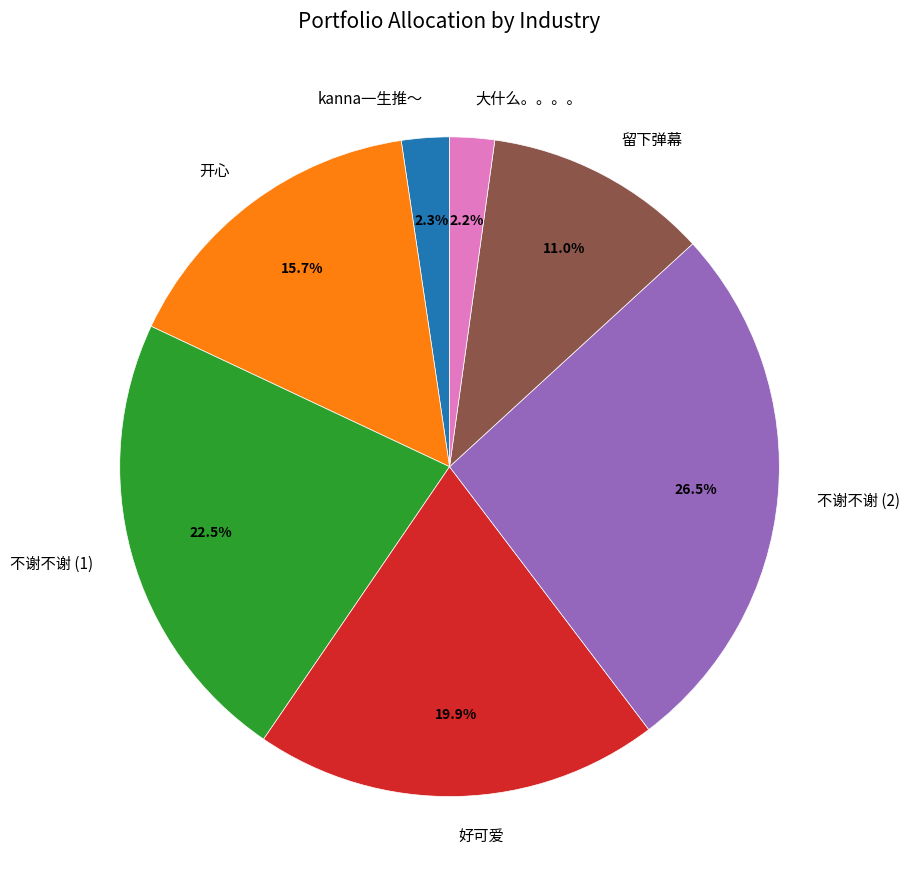

Approximately how many times larger is the value at 好可爱 compared to 不谢不谢 (1)?

0.9